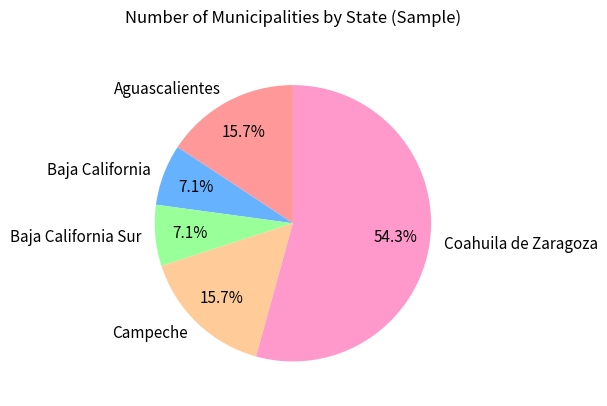

Combined, do Campeche and Baja California Sur account for over 50%?

No